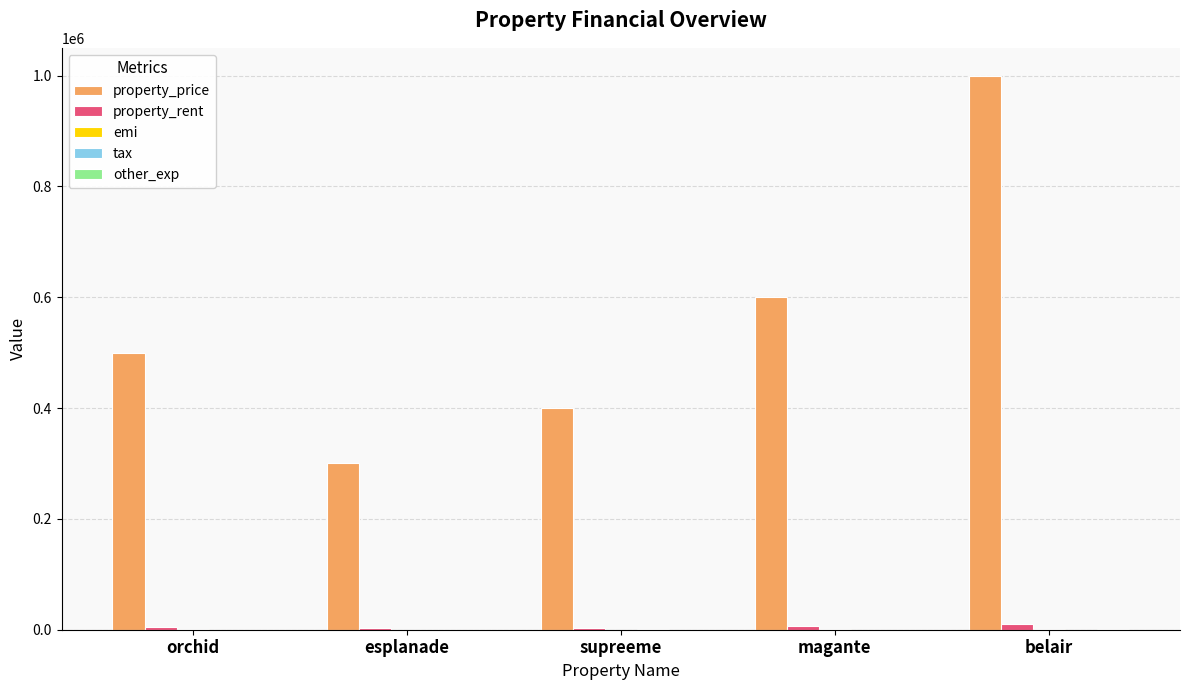

At which category does the chart reach its peak across all series?

belair